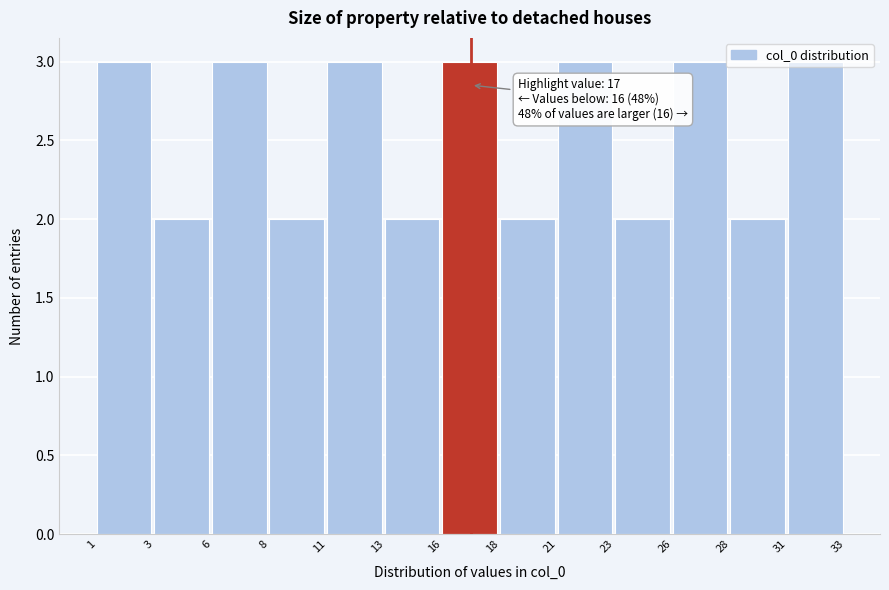

What is the value of the 10th bar from the left?

2